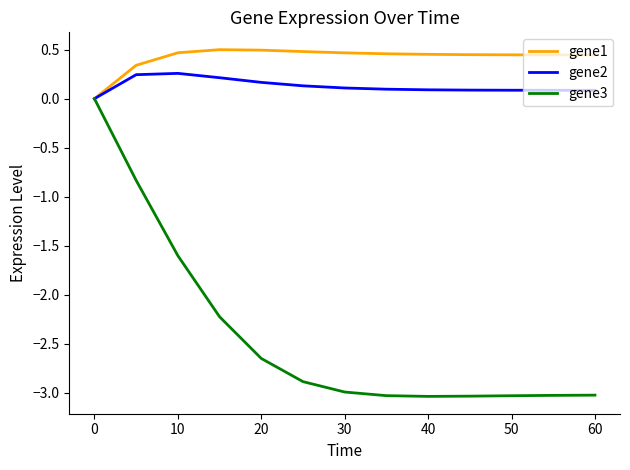

Which series has the largest total across all categories?

gene1